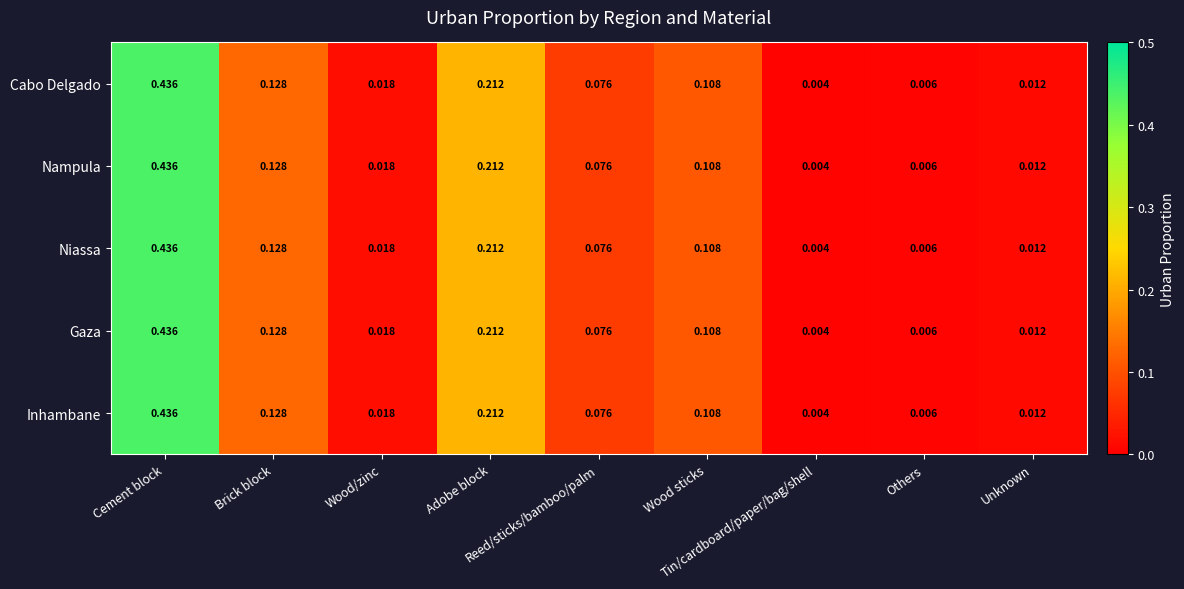

At how many categories does at least one series exceed 0?

9